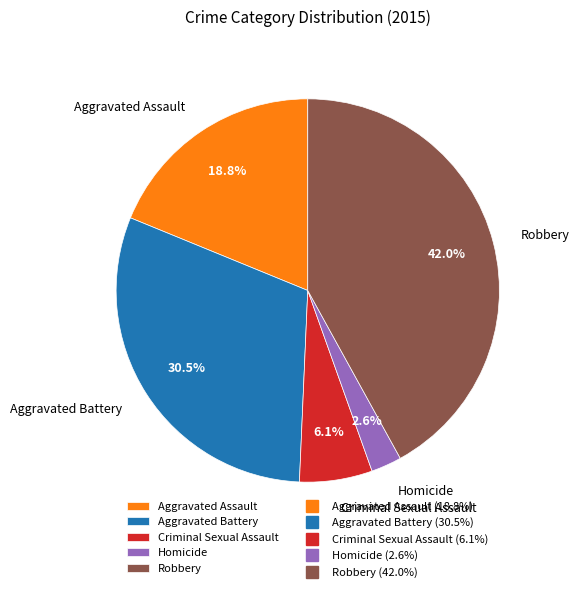

Rank the categories by value from highest to lowest.

Robbery, Aggravated Battery, Aggravated Assault, Criminal Sexual Assault, Homicide